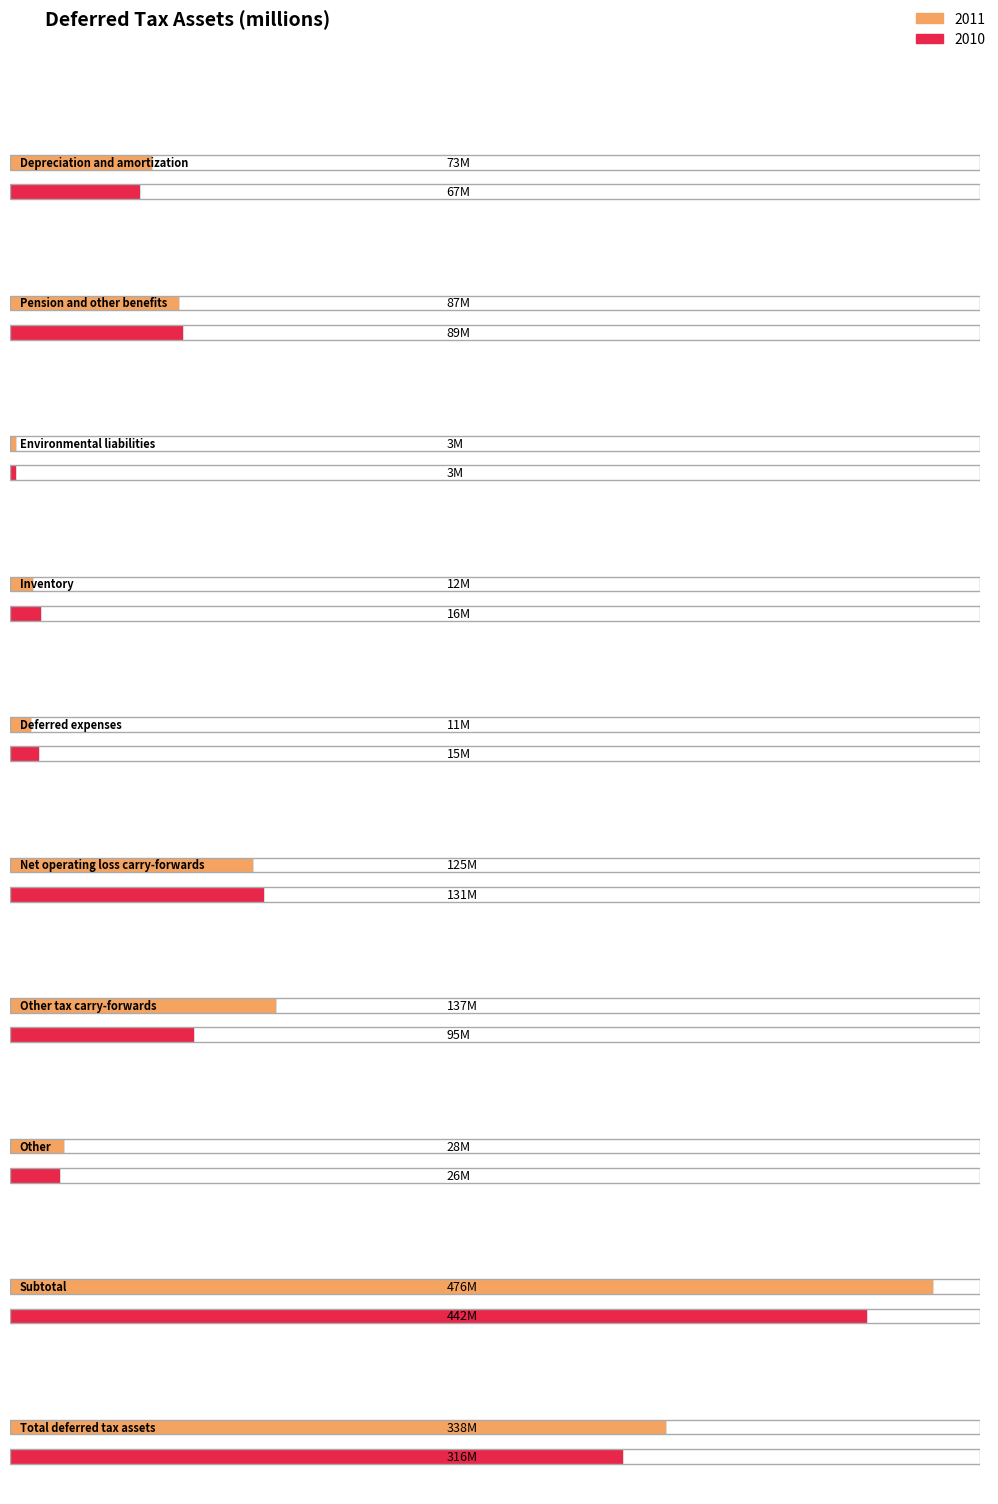

Which label corresponds to the largest value in the chart?

Subtotal